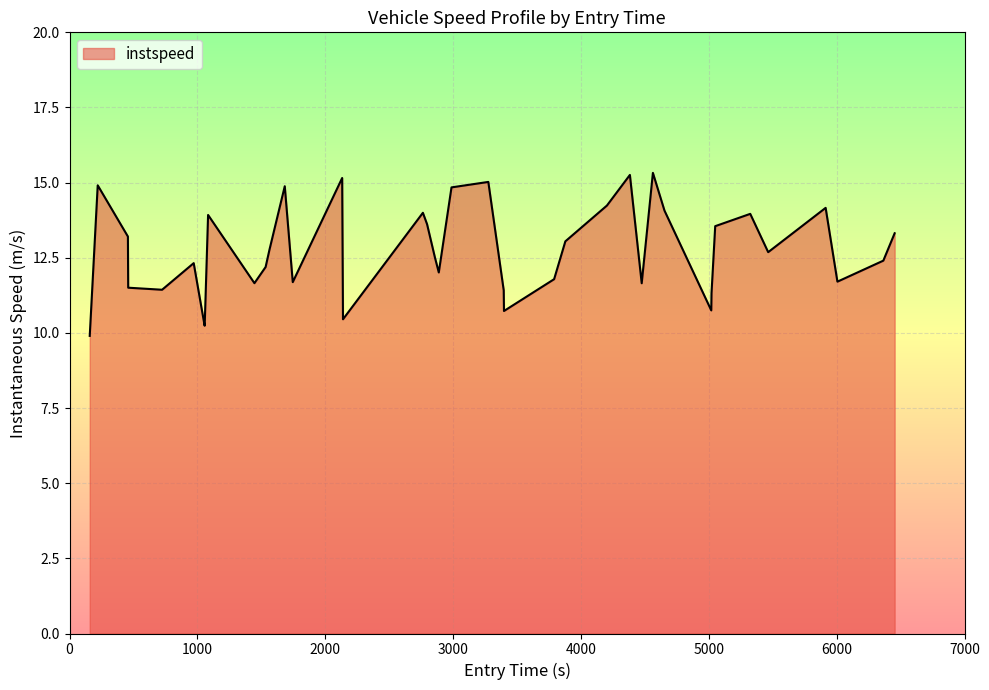

What is the smallest value displayed?

9.9